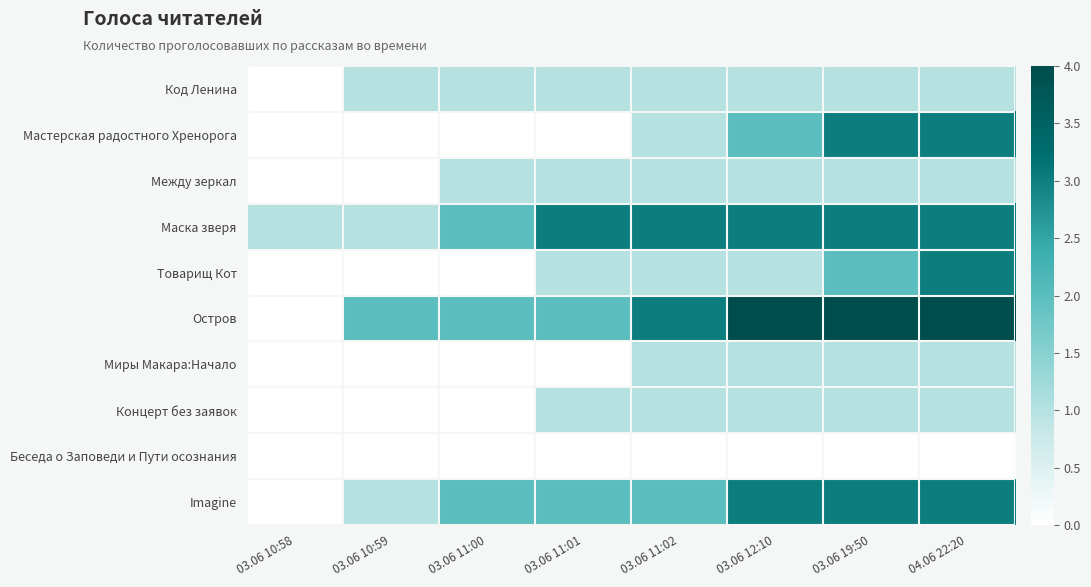

How many distinct data groups are displayed?

10